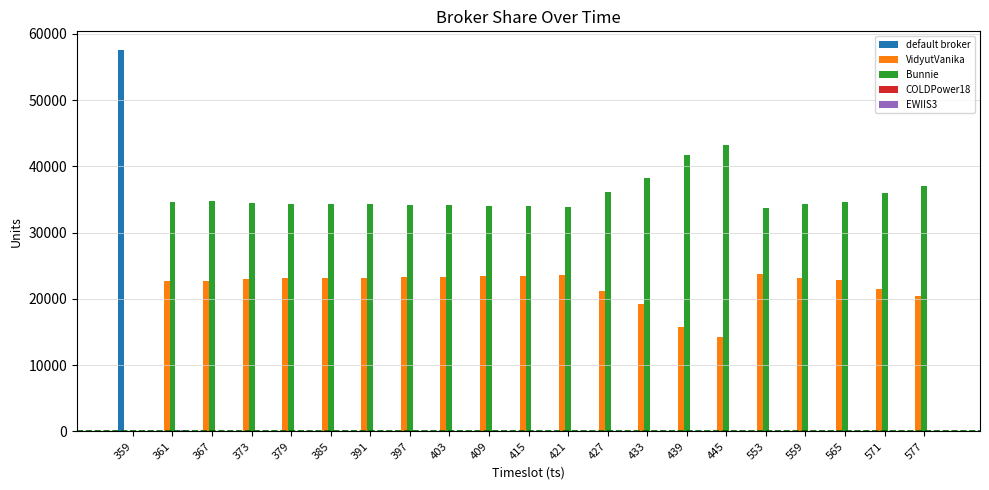

The value of Bunnie at 379 is 34367. True or false?

True